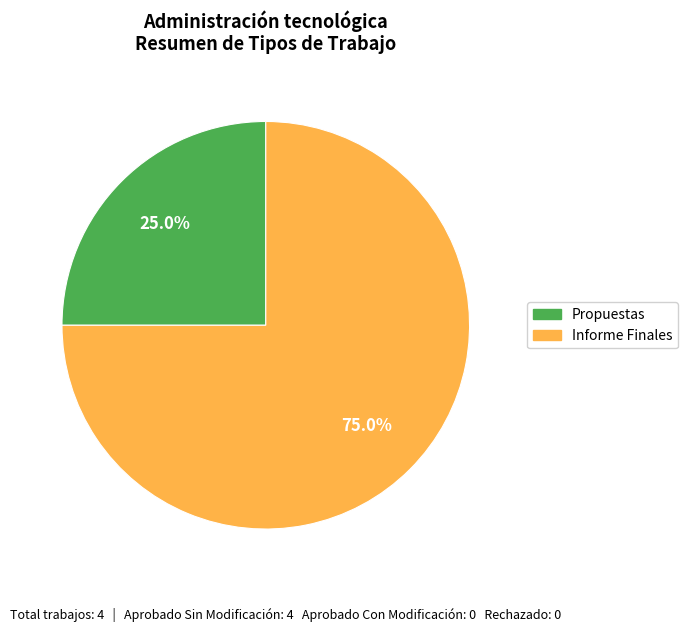

To the nearest percent, what is the difference between the largest and smallest slice percentages?

50%